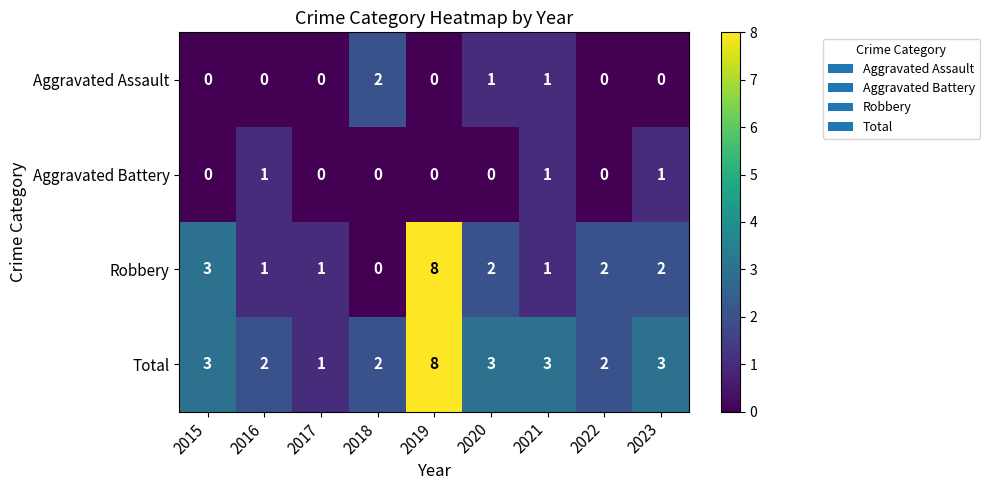

What is the sum of all Aggravated Assault values?

4